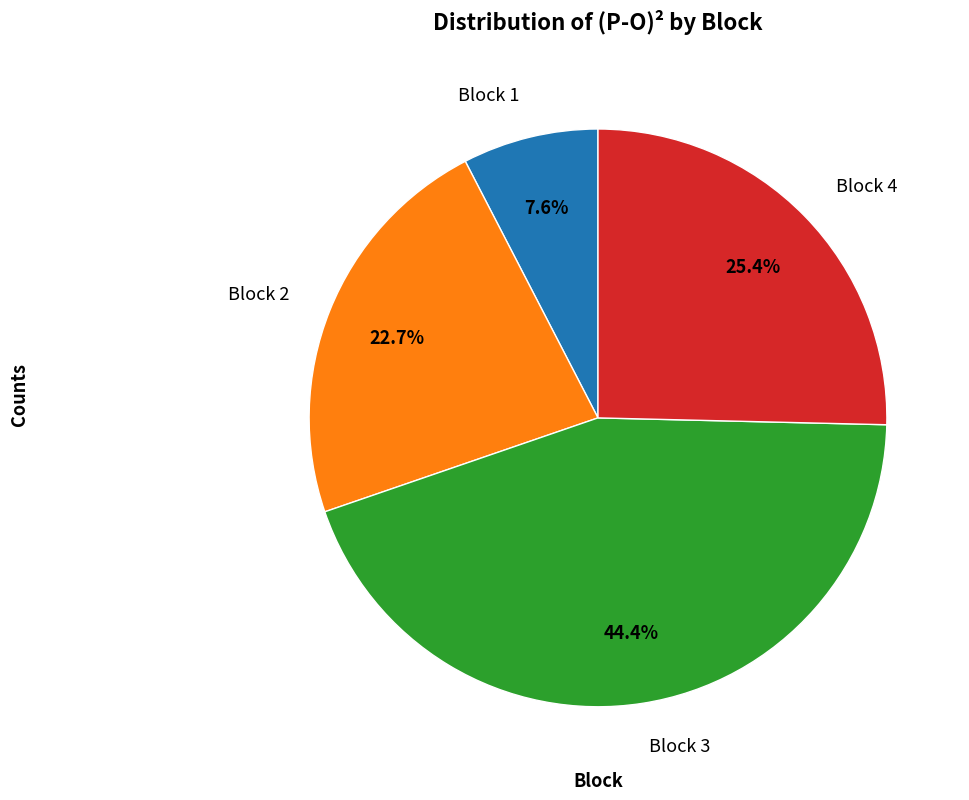

Is the sum of Block 3 and Block 2 greater than half?

Yes